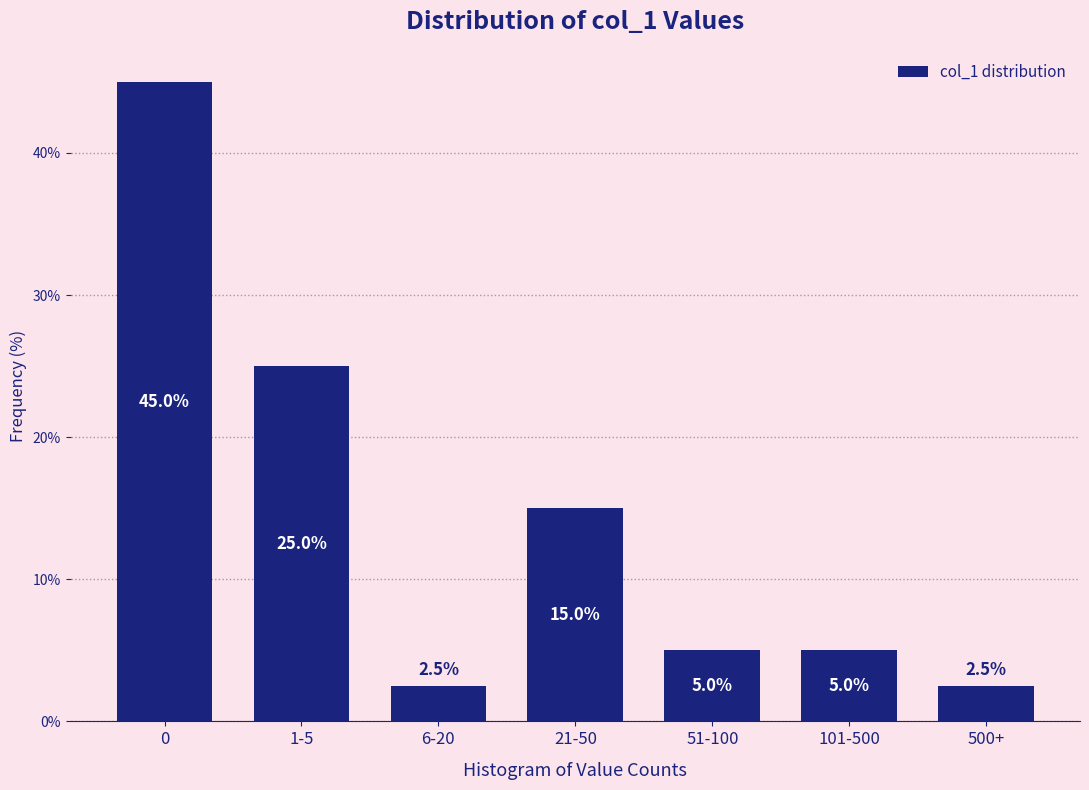

Reading left to right, extract all data points from this chart.

45.0	25.0	2.5	15.0	5.0	5.0	2.5